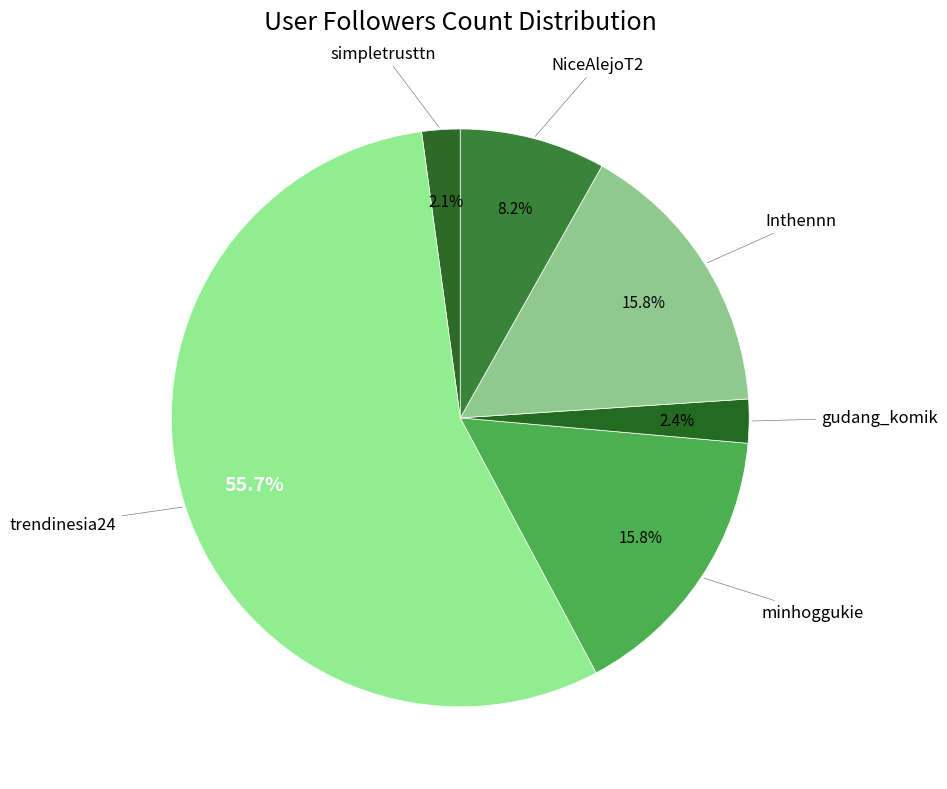

How many slices are in this pie chart?

6